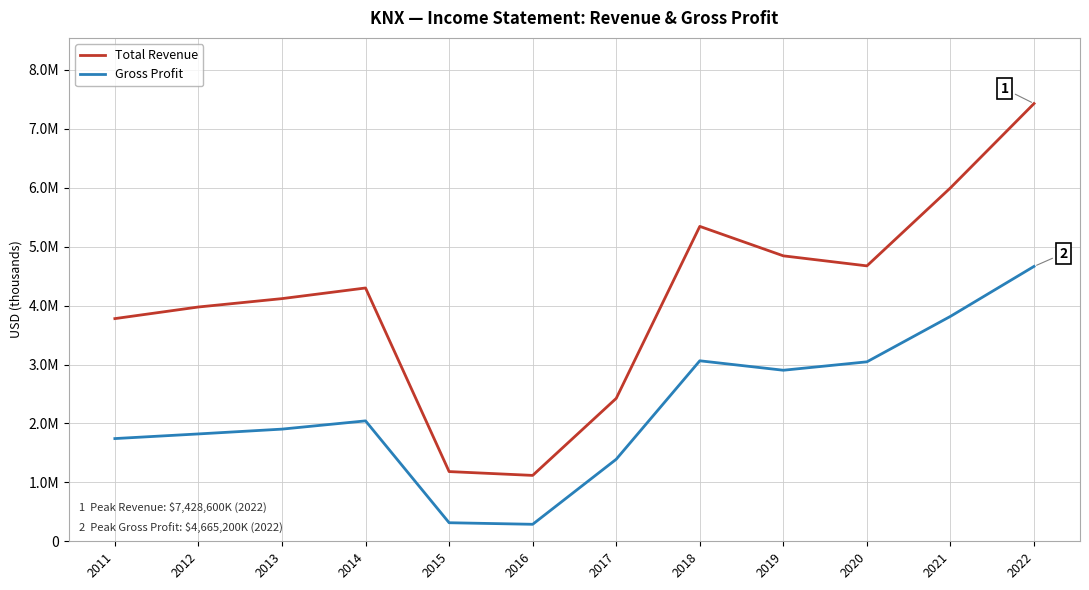

Where is the first local minimum for Total Revenue?

2016